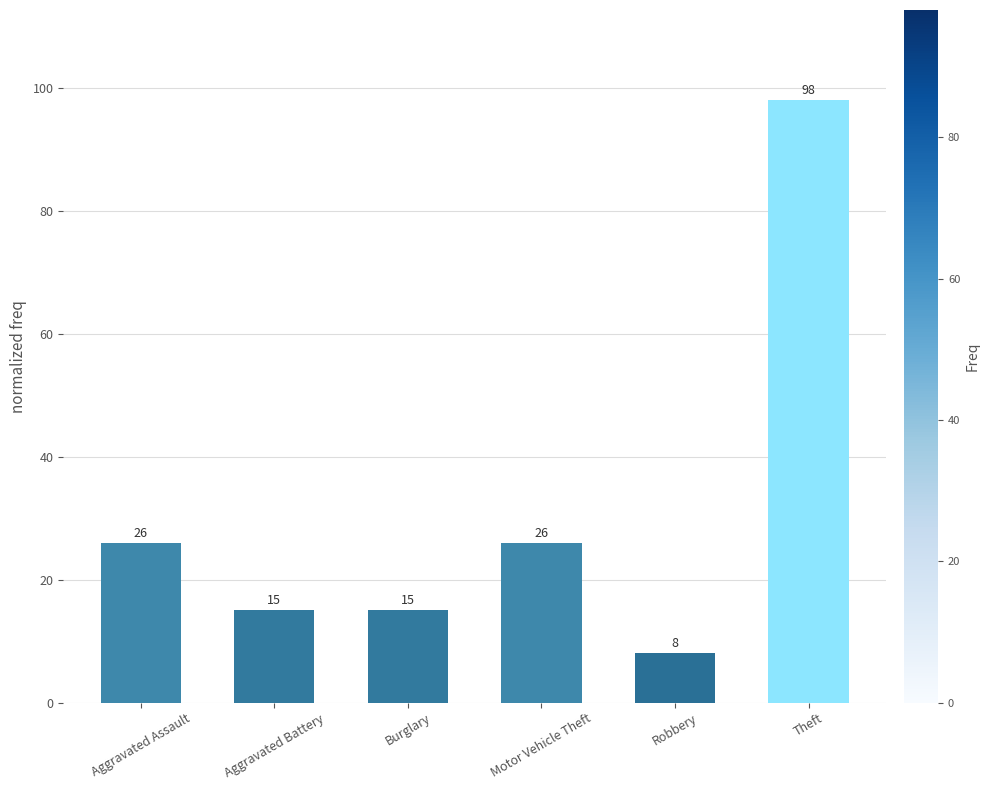

Reading right to left, extract all data points from this chart.

98	8	26	15	15	26